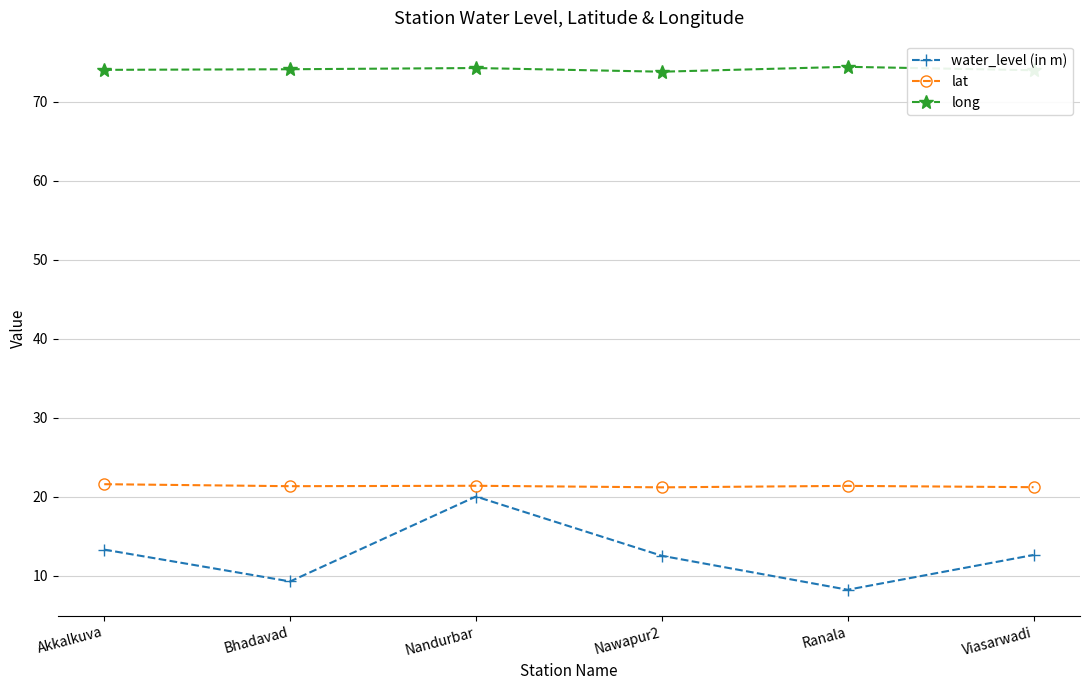

At how many categories does at least one series exceed 60?

6